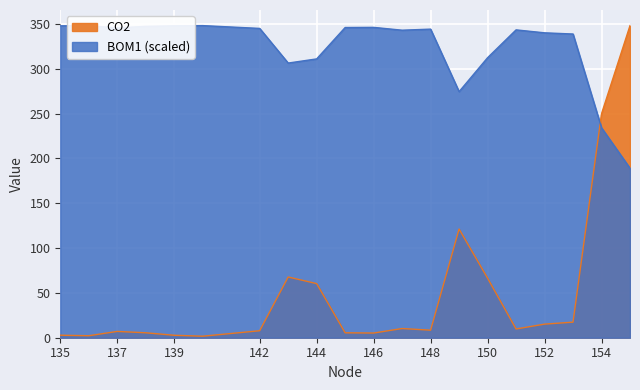

Count the number of categories in the chart.

20